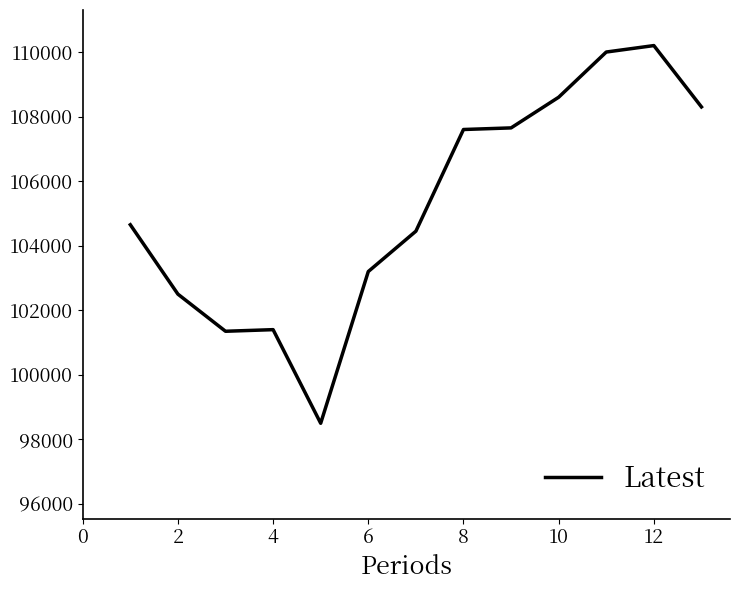

What is the difference between the maximum and minimum values?

11700